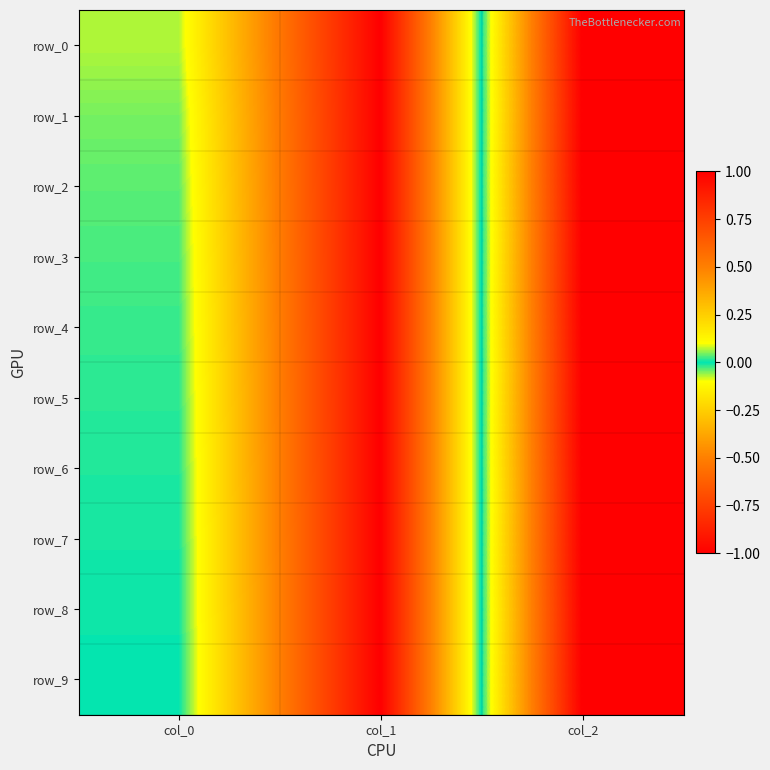

What is the highest value of the row_8 series?

1.0